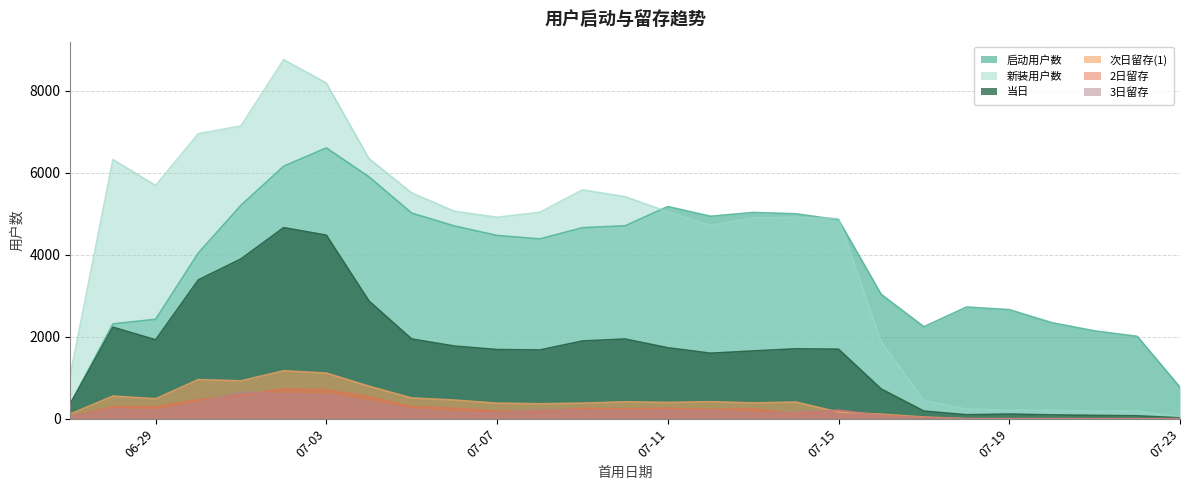

Which series has the widest spread of values?

新装用户数